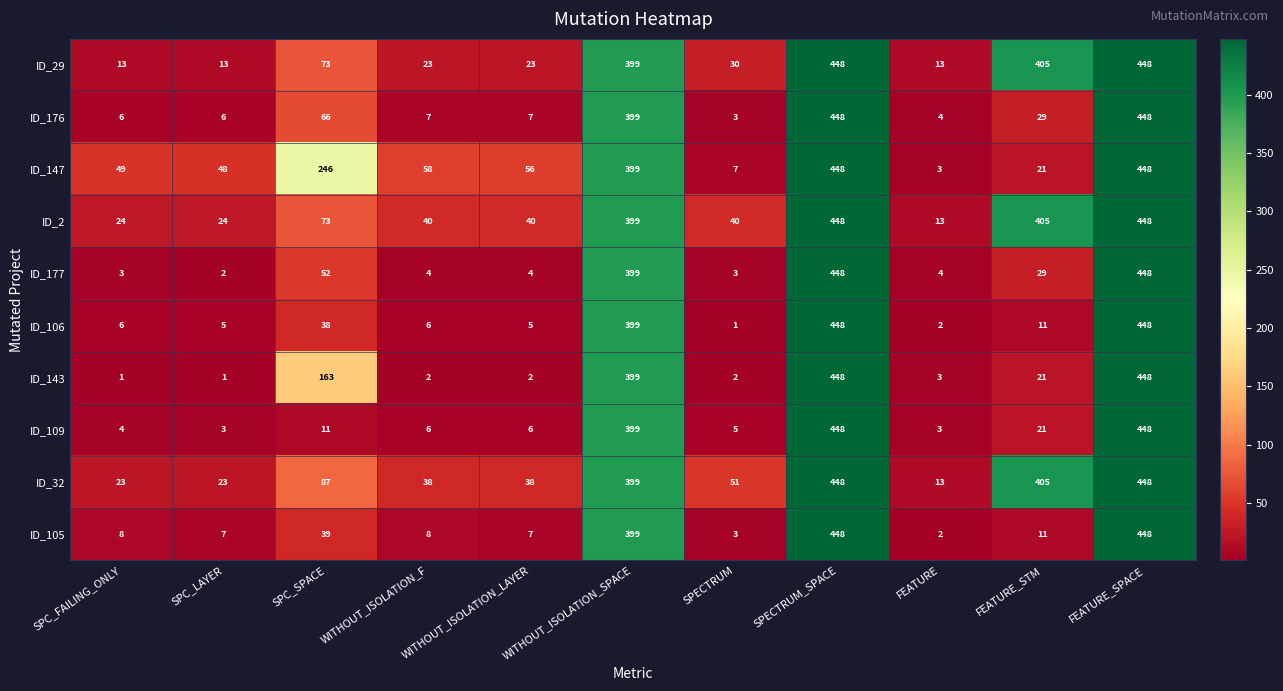

Where does the ID_2 series first go above 40?

SPC_SPACE